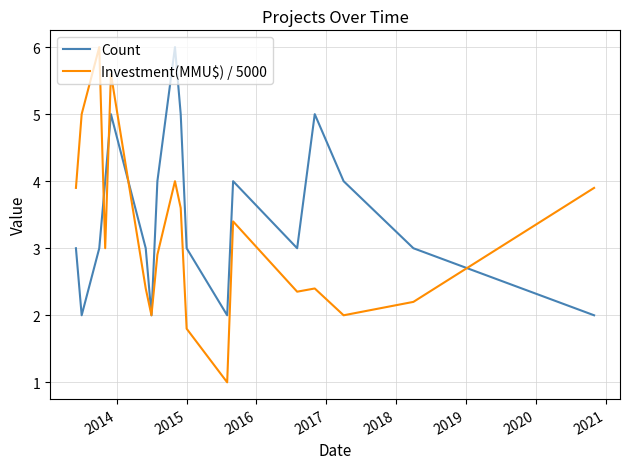

Which series has the largest total across all categories?

Count